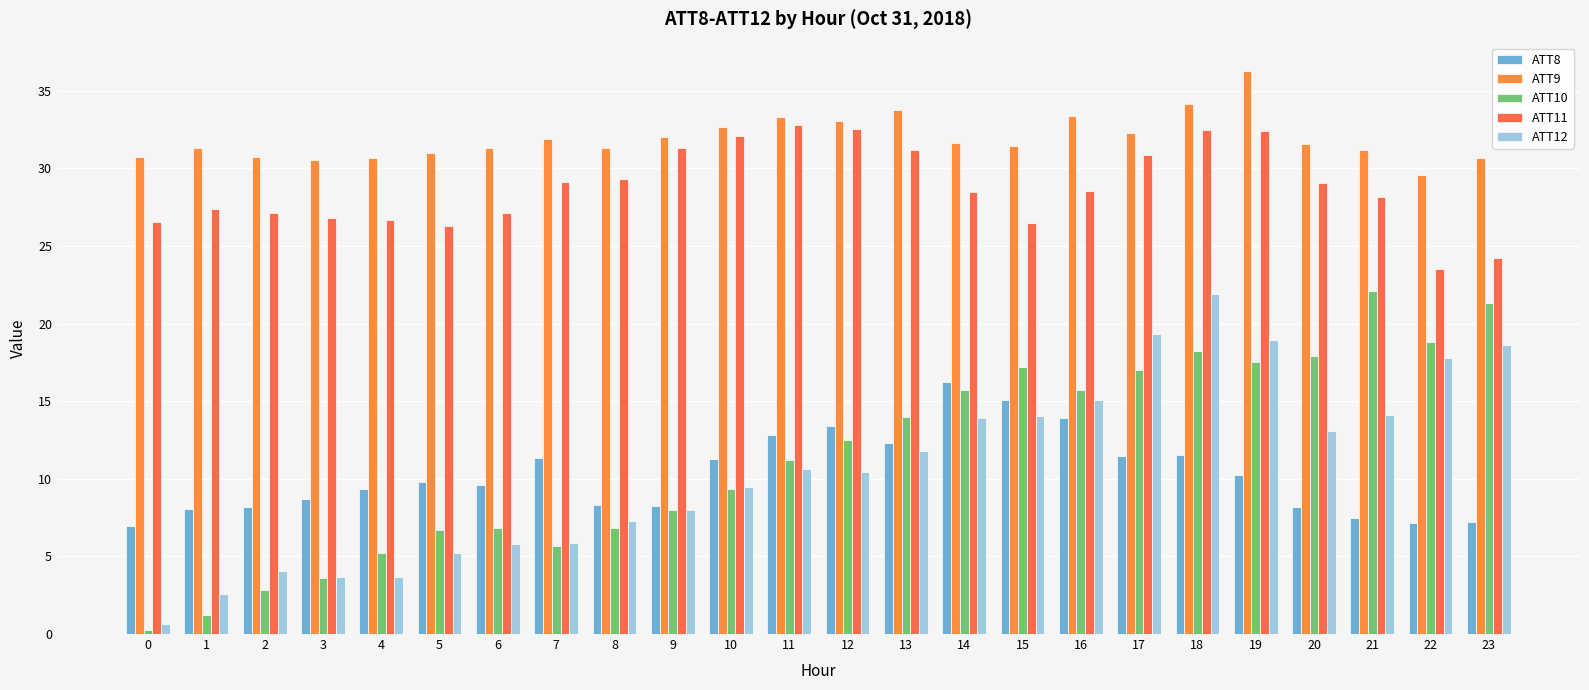

Which series has the largest total across all categories?

ATT9